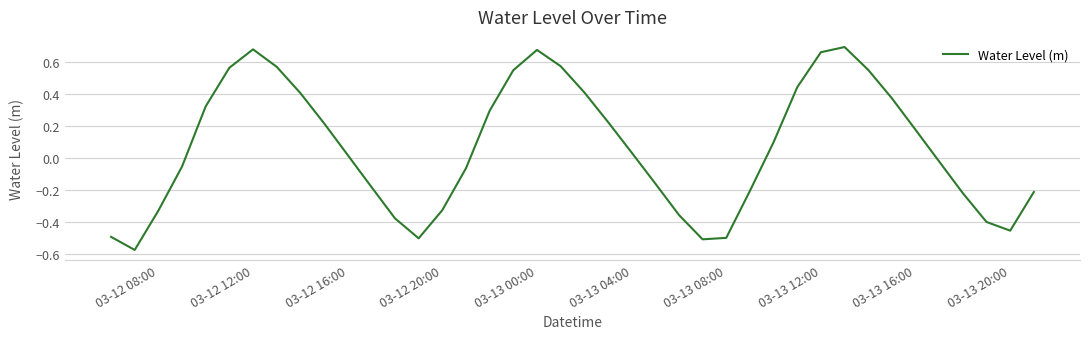

Does the chart have visible grid lines?

Yes